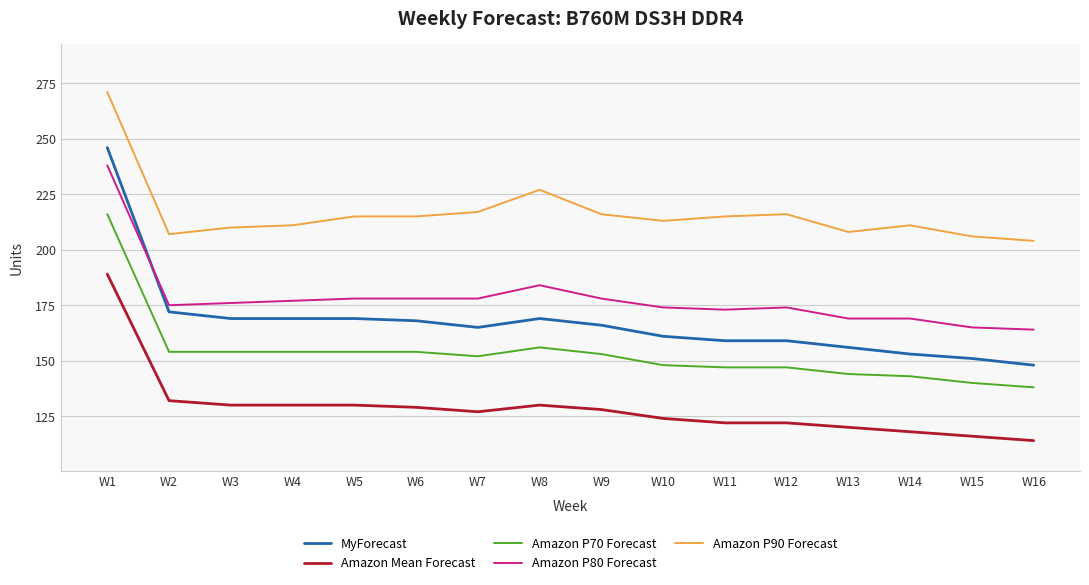

The Amazon Mean Forecast series shows 65 at W9. True or false?

False